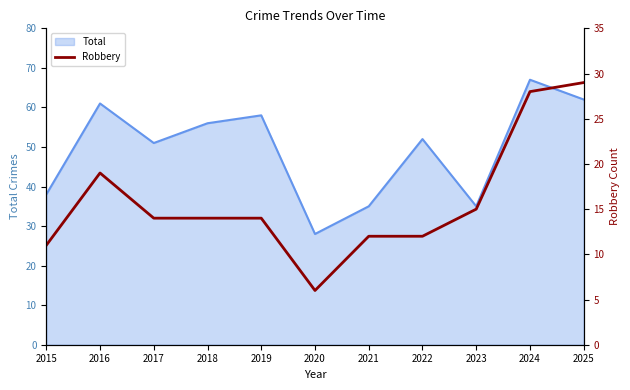

How many lines are shown in the chart?

1